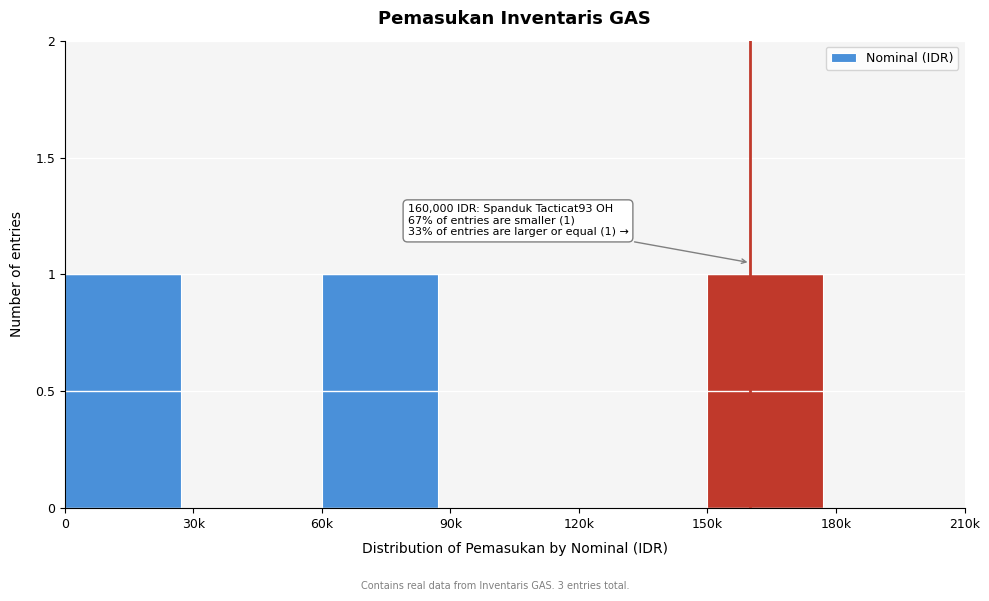

Reading right to left, list all the values displayed in this chart.

180k=0	150k=1	120k=0	90k=0	60k=1	30k=0	0=1